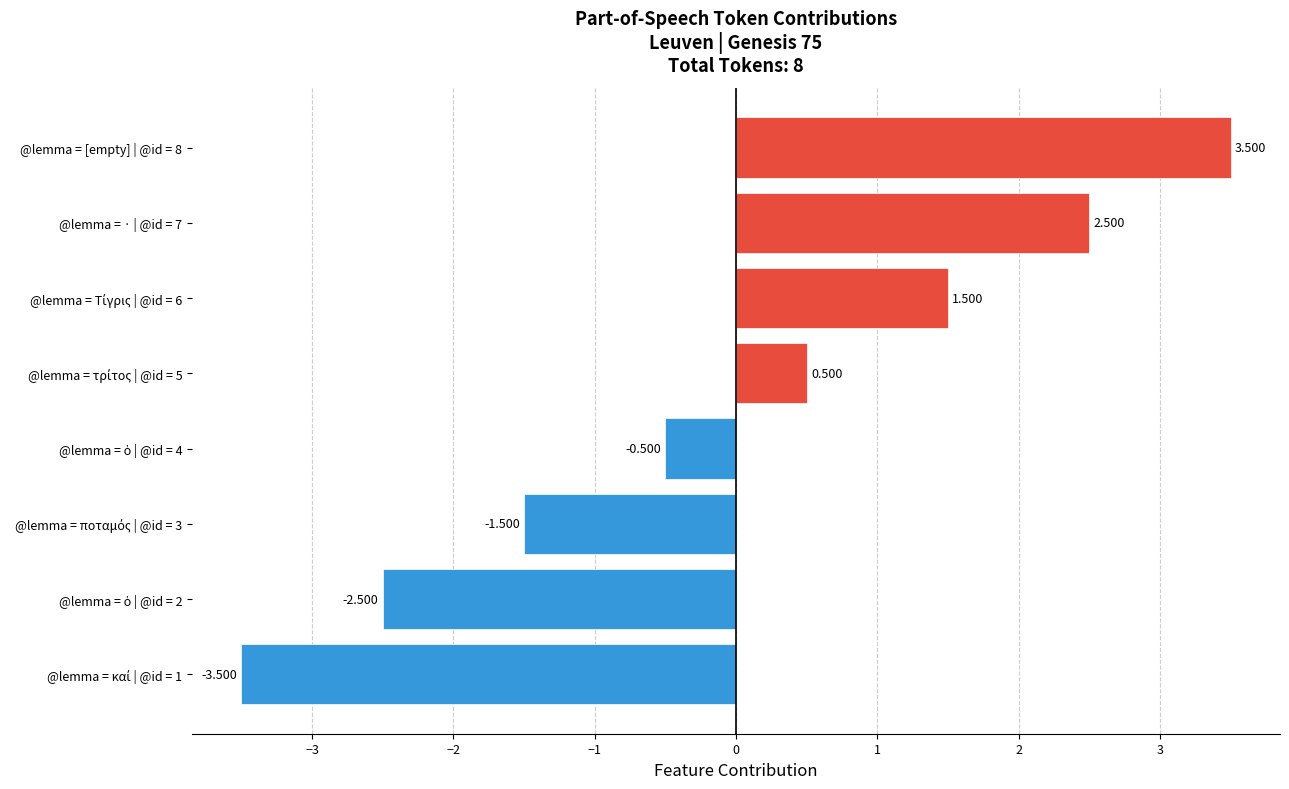

Count the number of values greater than 0.

4